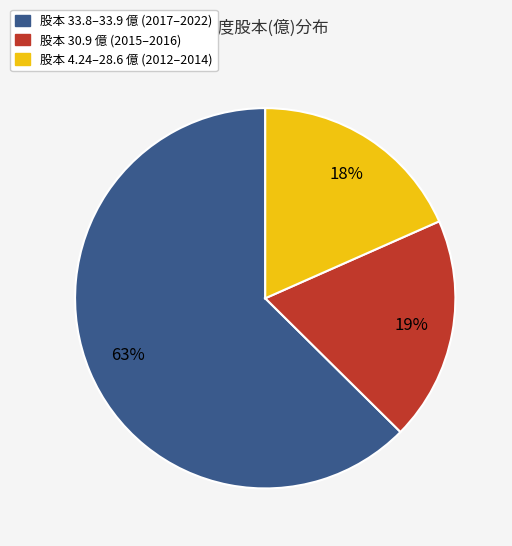

How many segments does this pie chart have?

3